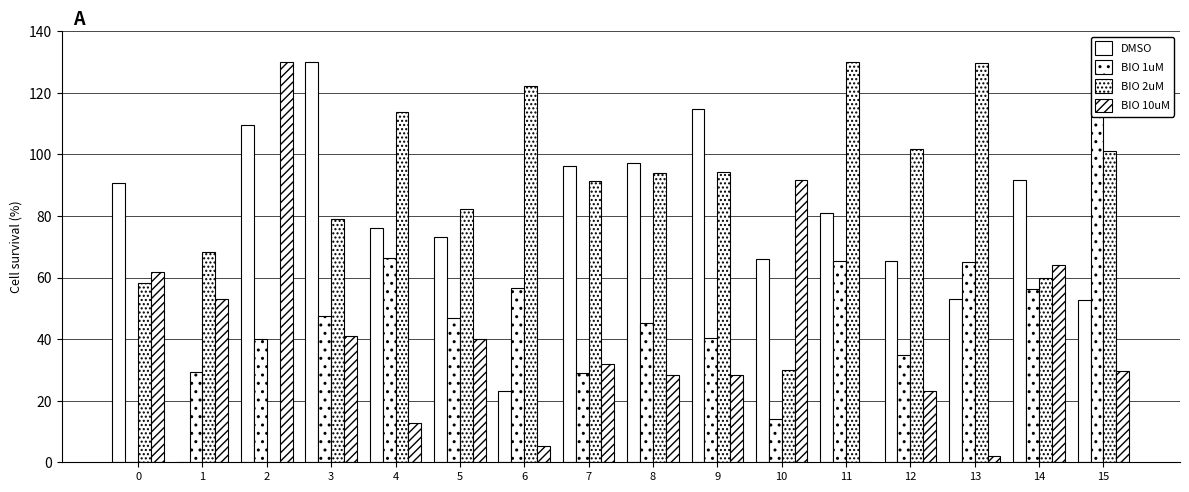

List the series in order of their overall mean, lowest first.

BIO 10uM, BIO 1uM, DMSO, BIO 2uM